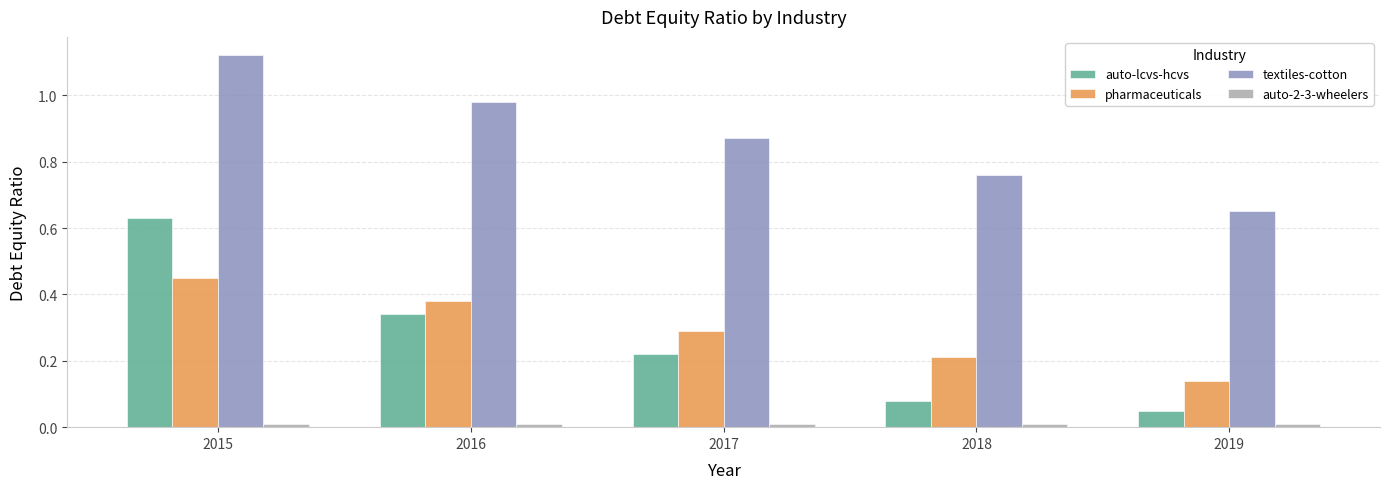

Which series has the largest range (max minus min)?

auto-lcvs-hcvs